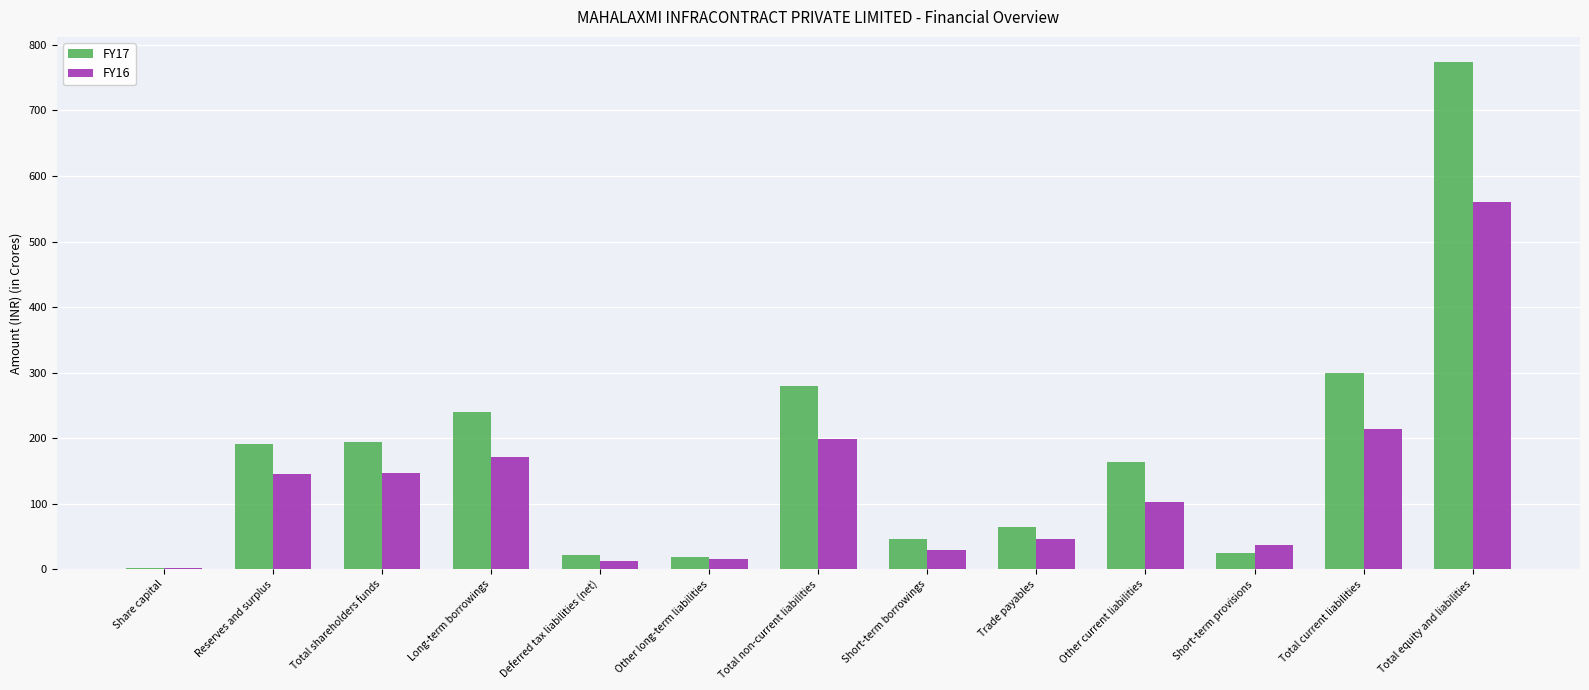

At which category is the sum across all series the highest?

Total equity and liabilities